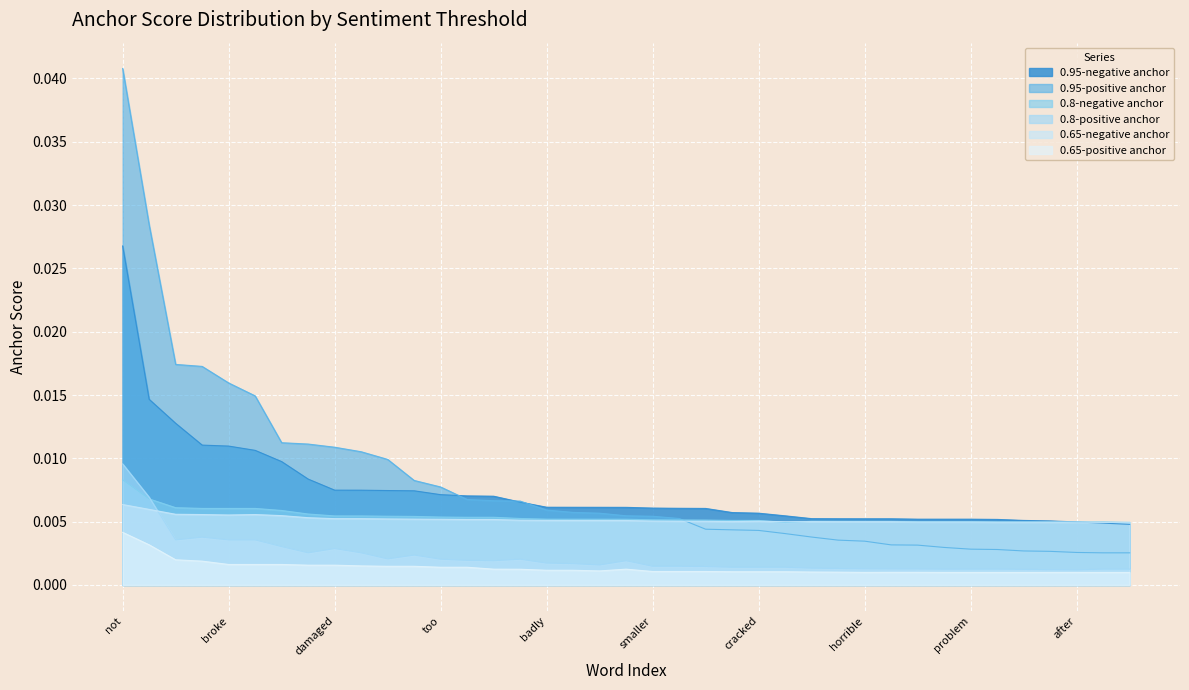

How many times do 0.8-negative anchor and 0.65-negative anchor cross each other?

3